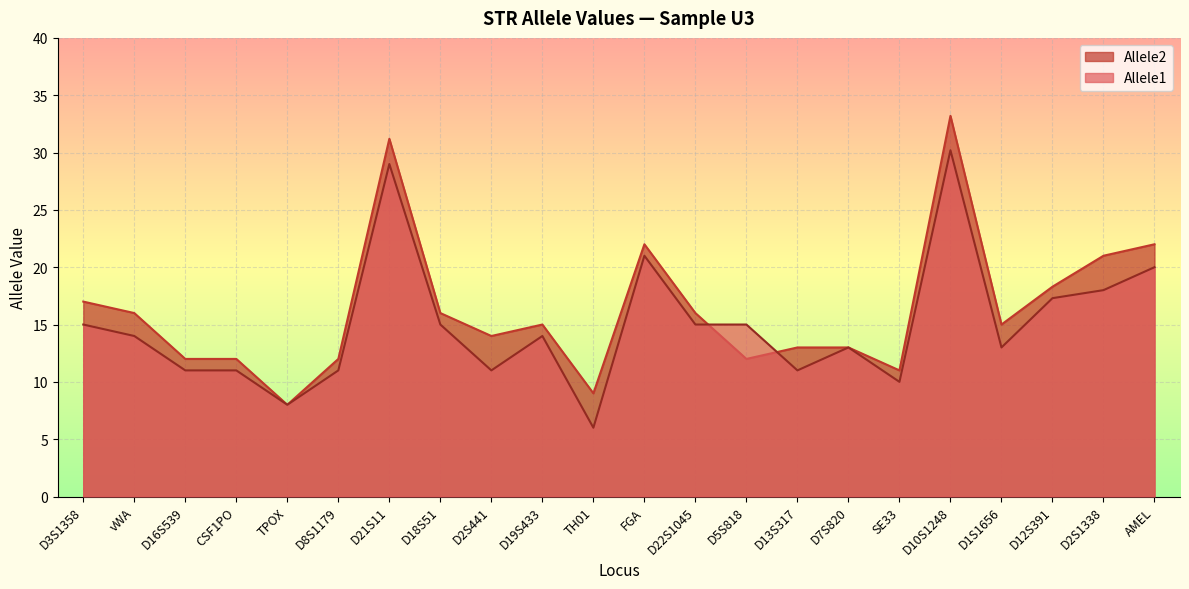

Which series has the widest spread of values?

Allele2